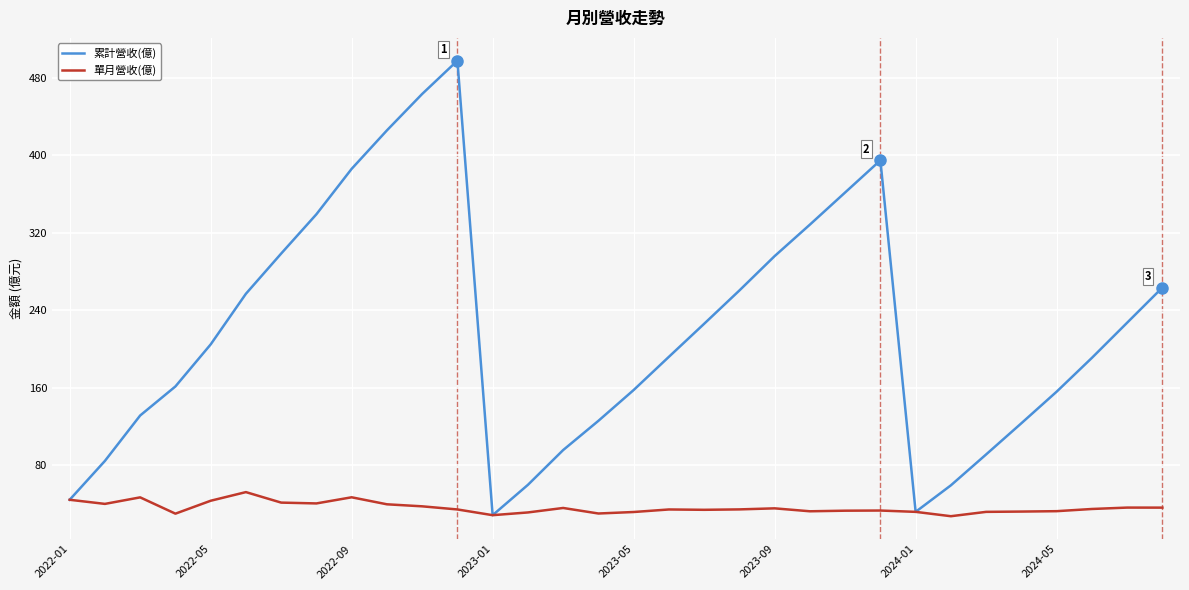

What is the minimum value shown in the chart?

27.4